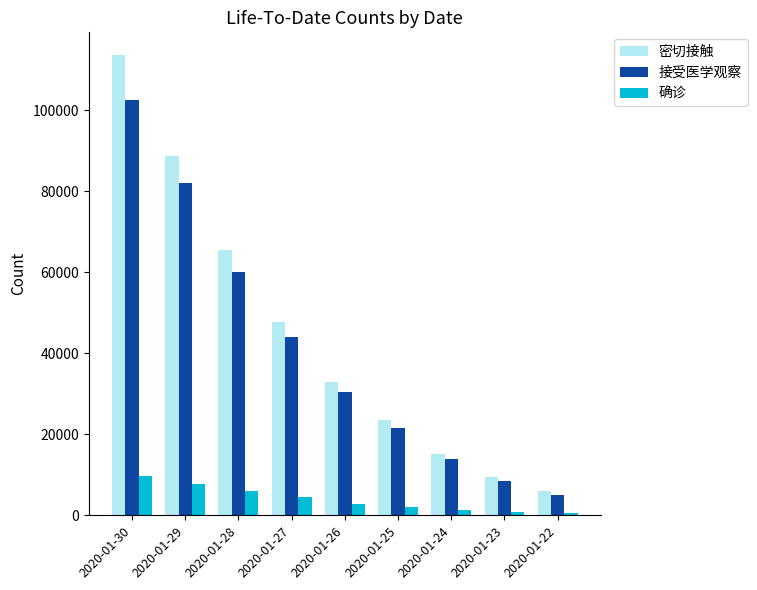

Which category has the highest value across all series?

2020-01-30